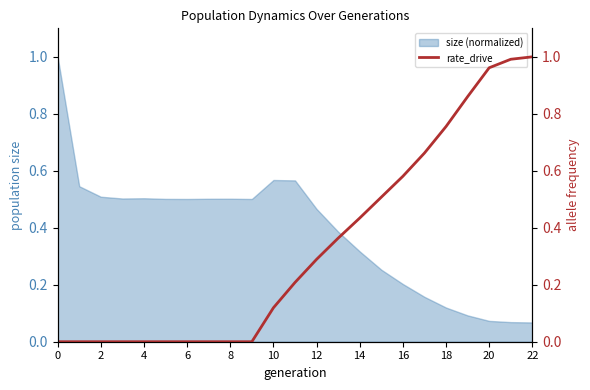

How many positive values are there?

13